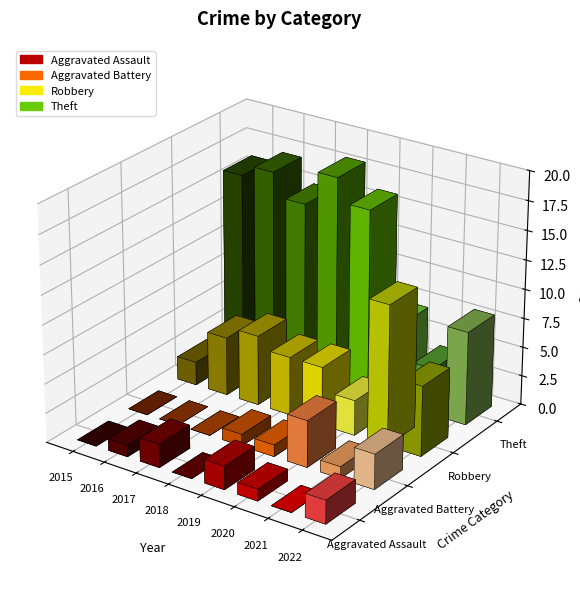

How many distinct data groups are displayed?

4